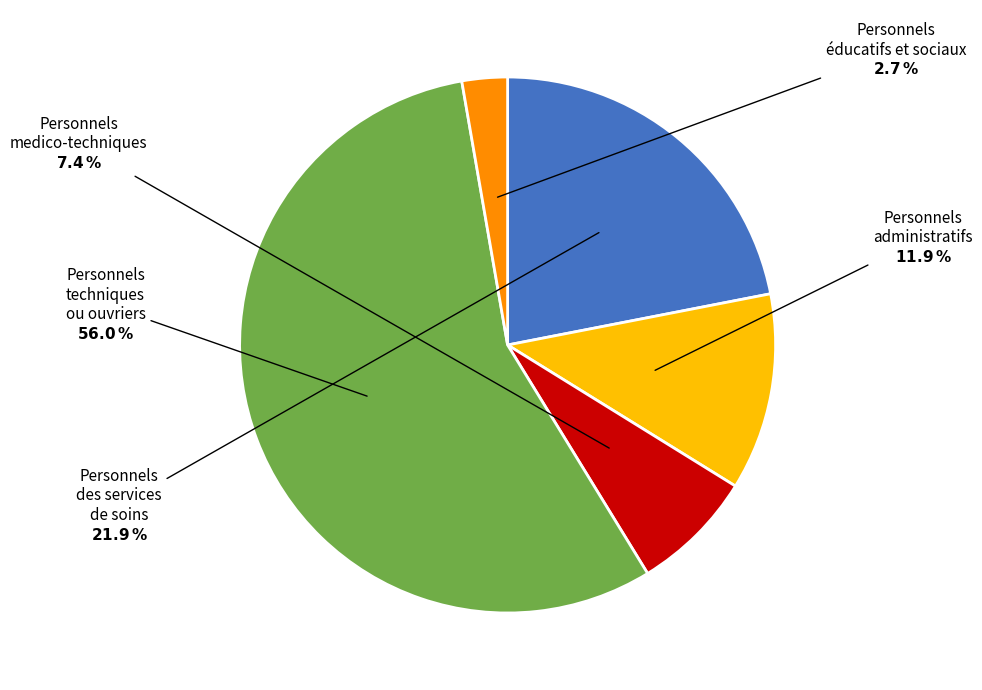

Which category has the biggest portion of the pie?

Personnels techniques ou ouvriers